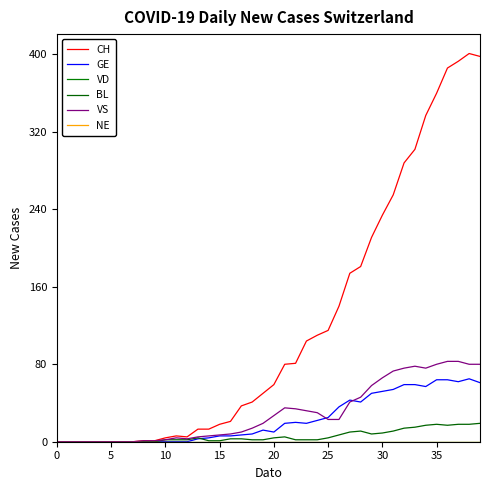

True or false: VS and GE cross at least once.

True